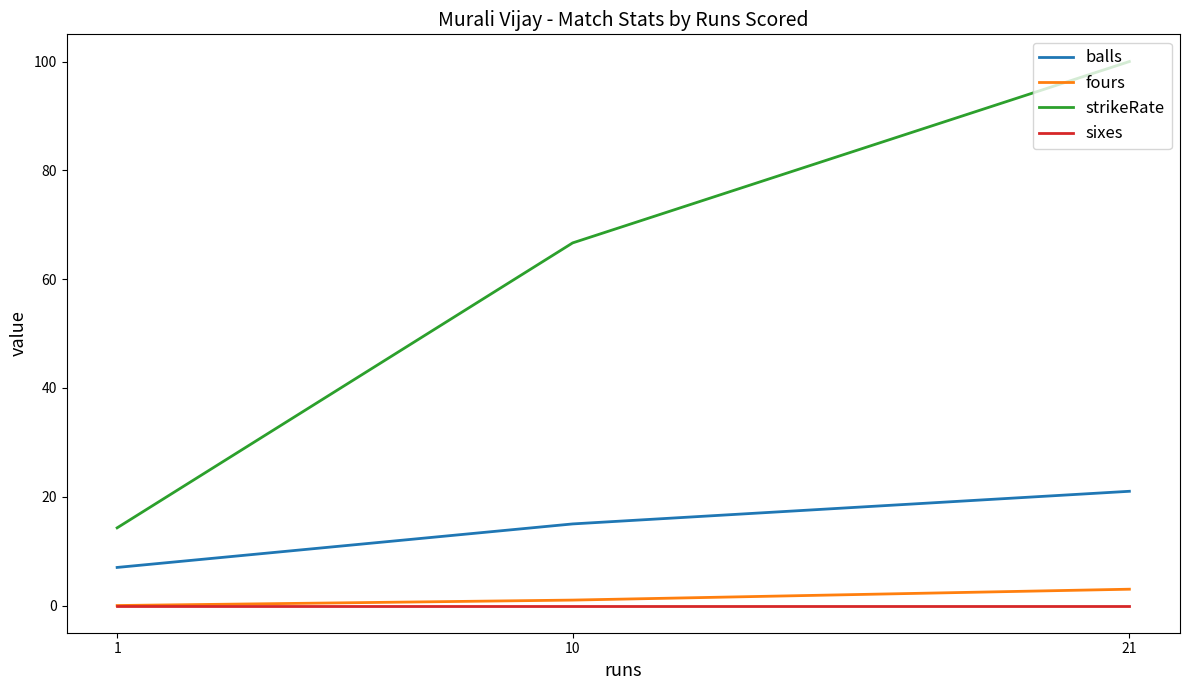

How many data points does each series have?

3